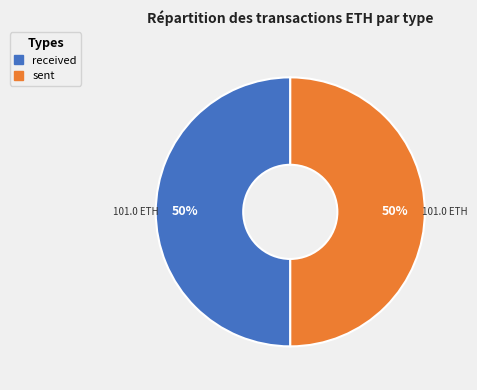

What is the ratio of the value at received to the value at sent?

1.0